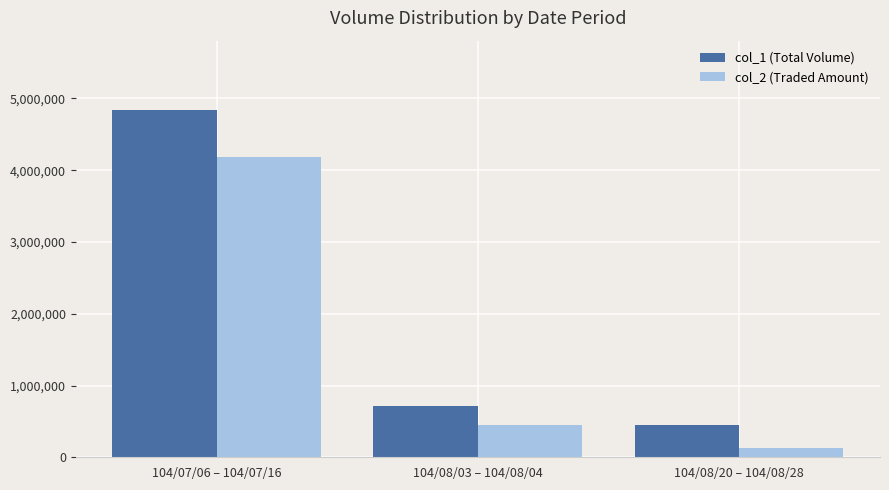

Rank the series at 104/07/06 – 104/07/16 from highest to lowest value.

col_1 (Total Volume), col_2 (Traded Amount)